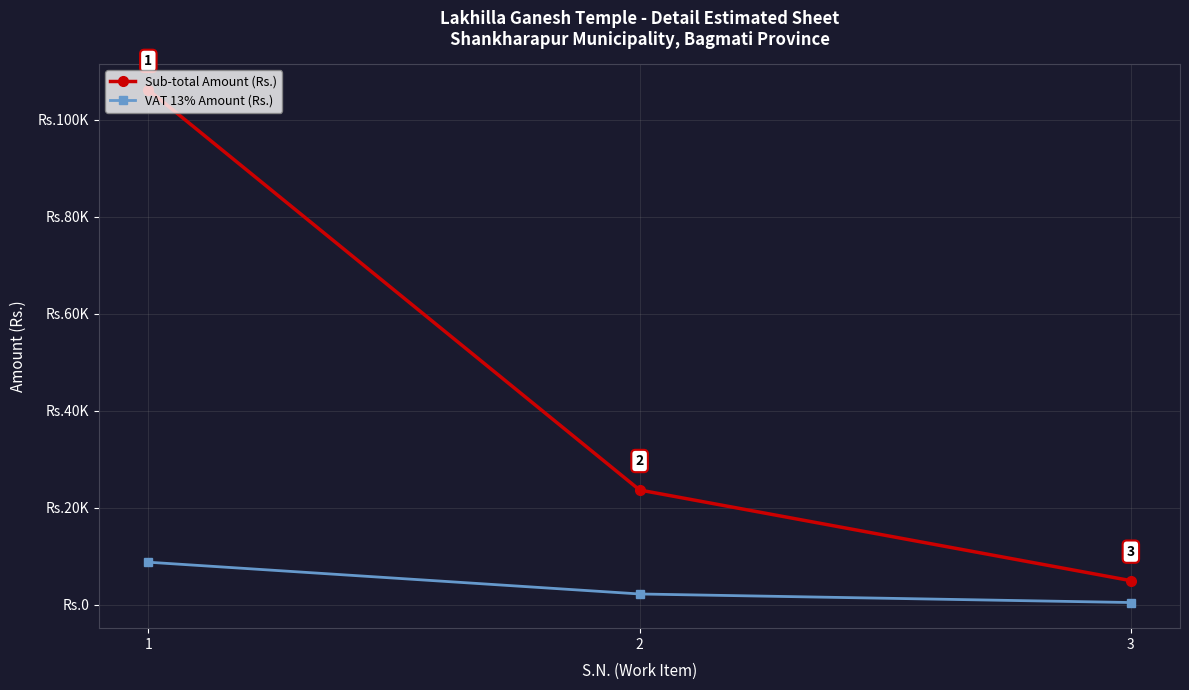

List the series in order of their peak value, highest first.

Sub-total Amount (Rs.), VAT 13% Amount (Rs.)